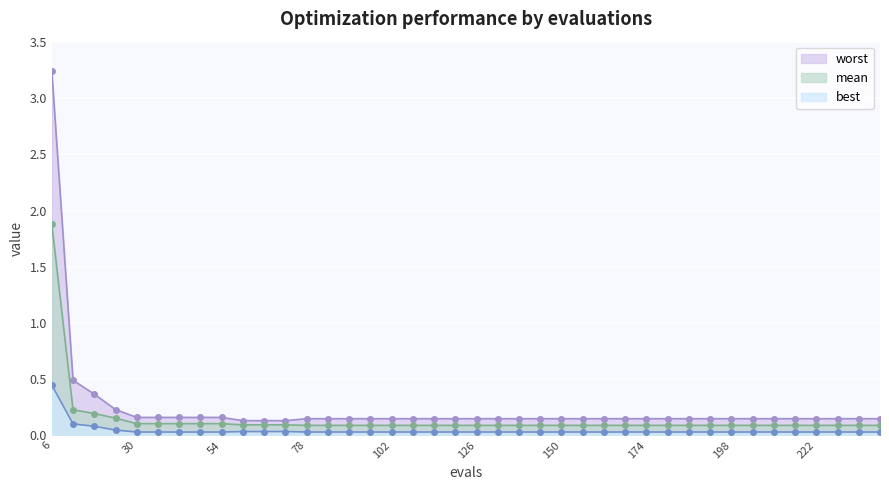

What is the approximate value of worst at 156?

0.1